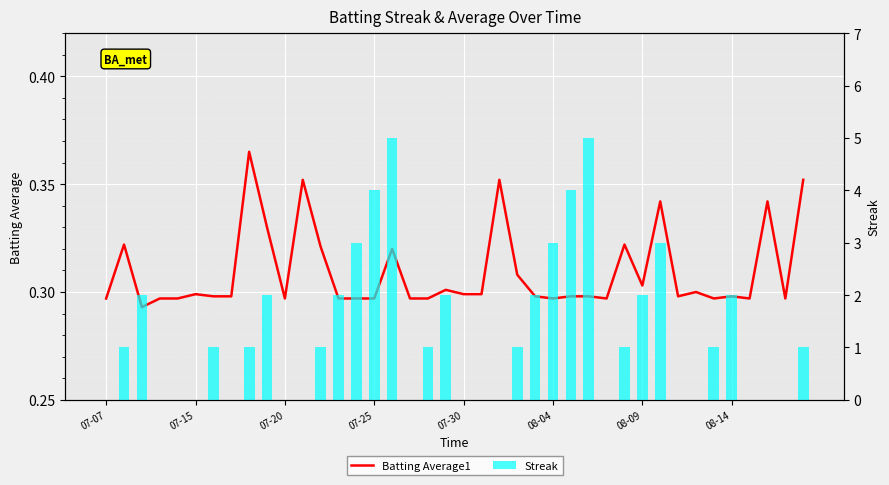

How many groups of bars are there?

40